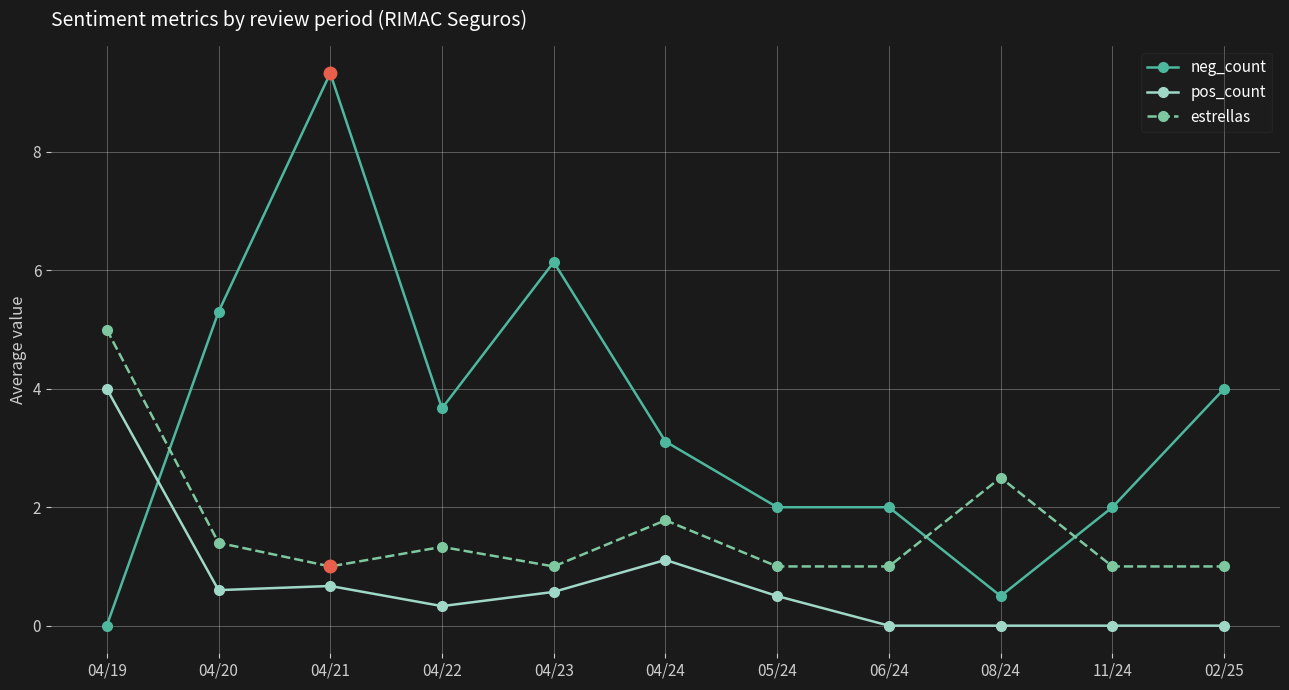

True or false: neg_count has a value of 9.3 at 04/21.

True